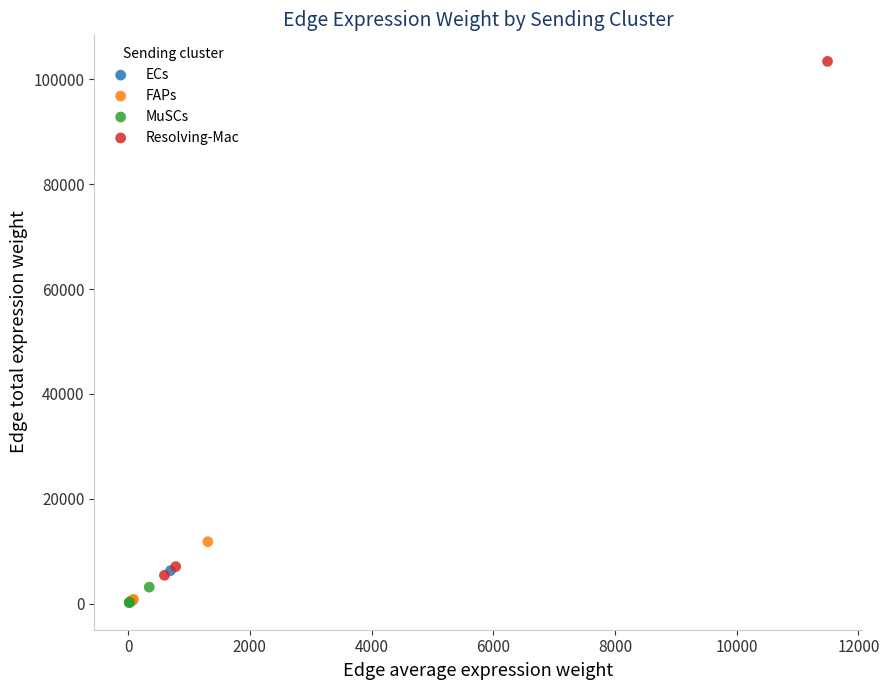

What are all the series names shown in the legend?

ECs, FAPs, MuSCs, Resolving-Mac